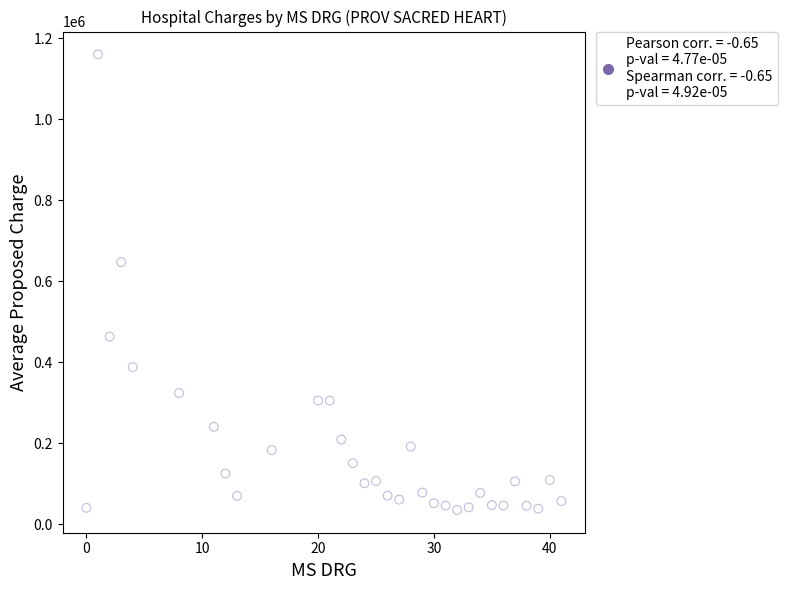

What is the range of Y values (max minus min)?

1125791.0